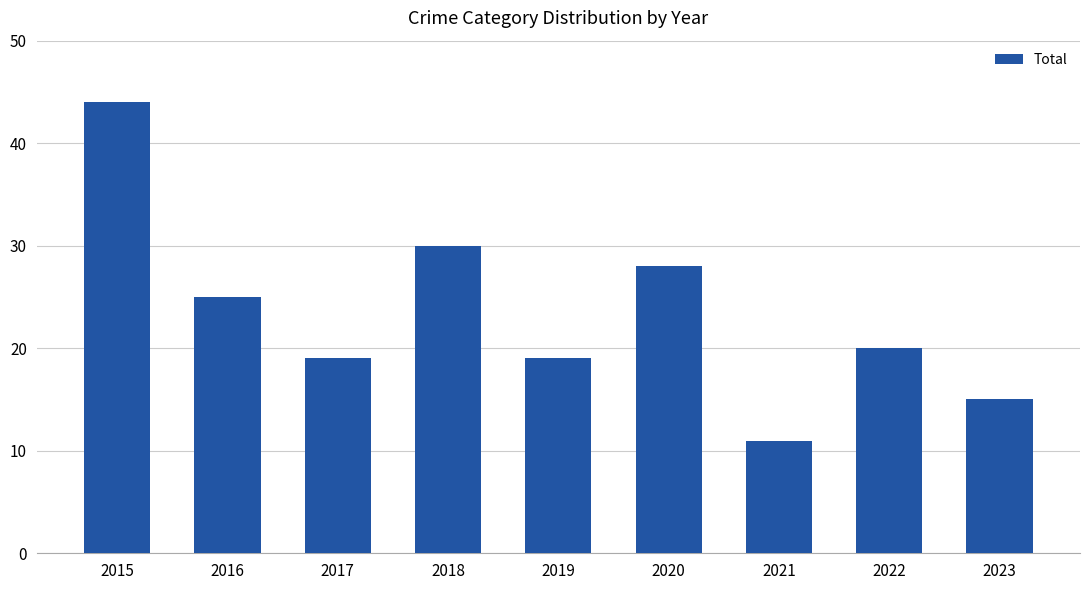

Count the number of categories in the chart.

9